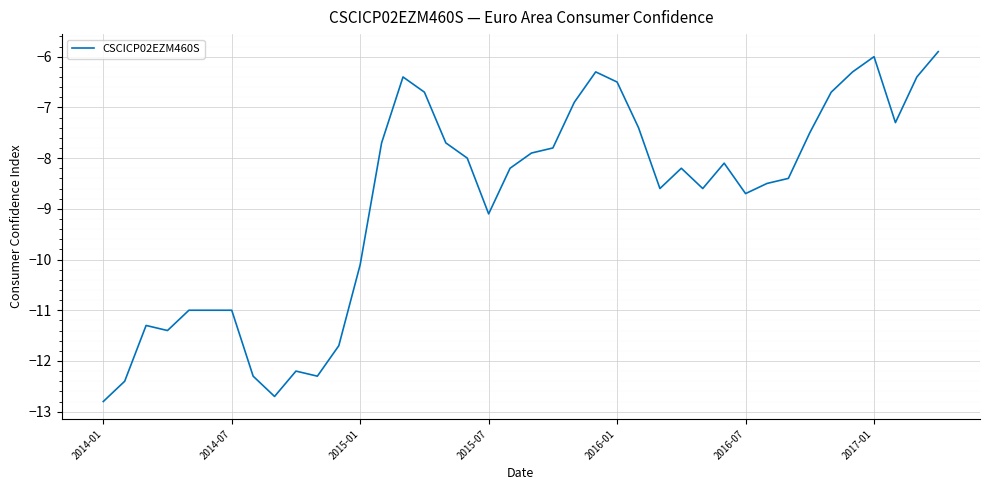

How many lines are shown in the chart?

1